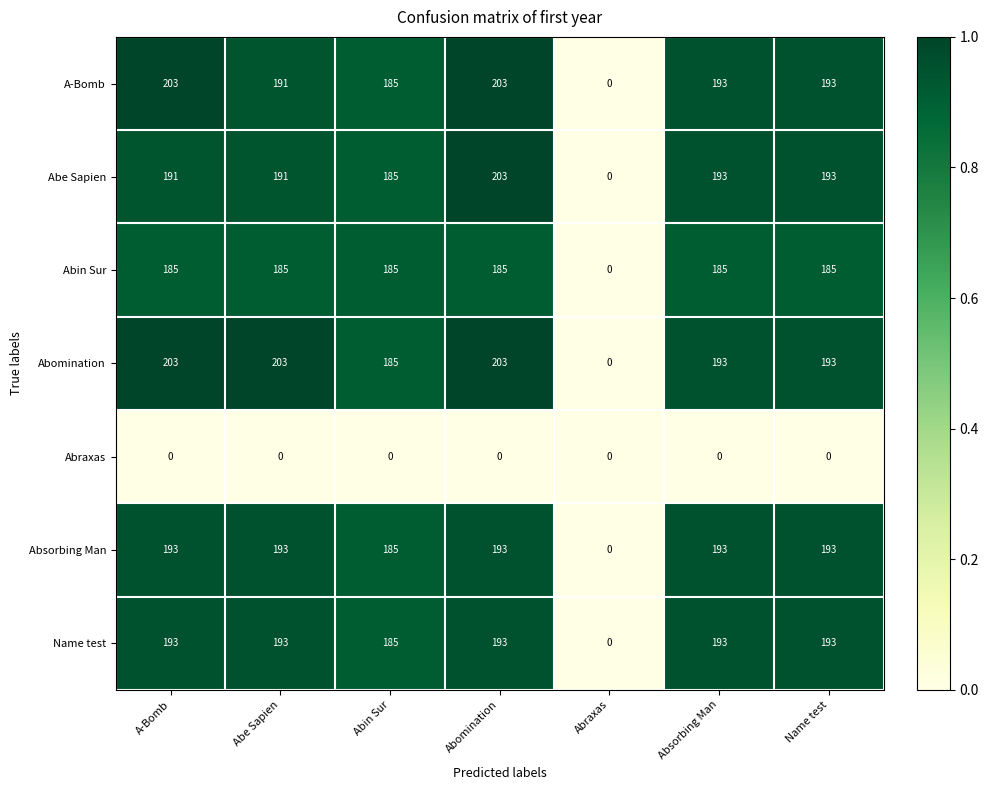

What is the spread (max minus min) of values at A-Bomb?

203